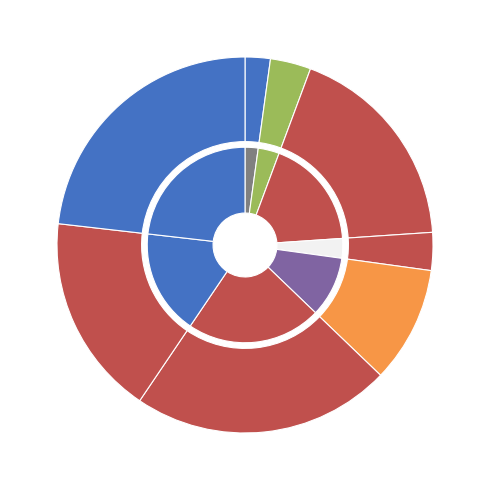

Count the number of slices in the pie.

8